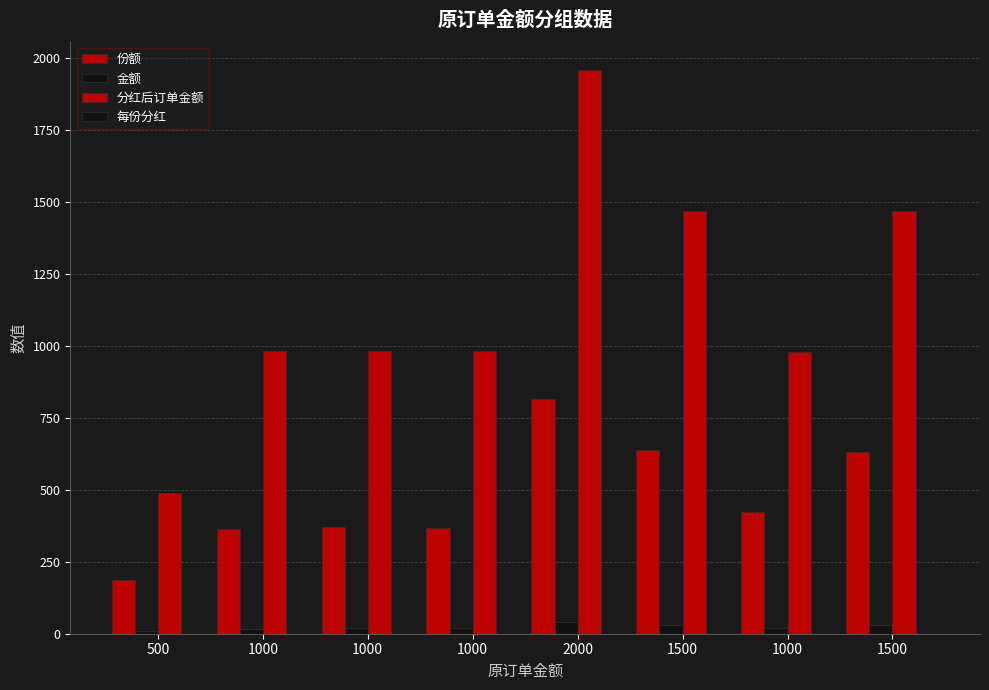

The value of 金额 at 1000 is 18.5. True or false?

True